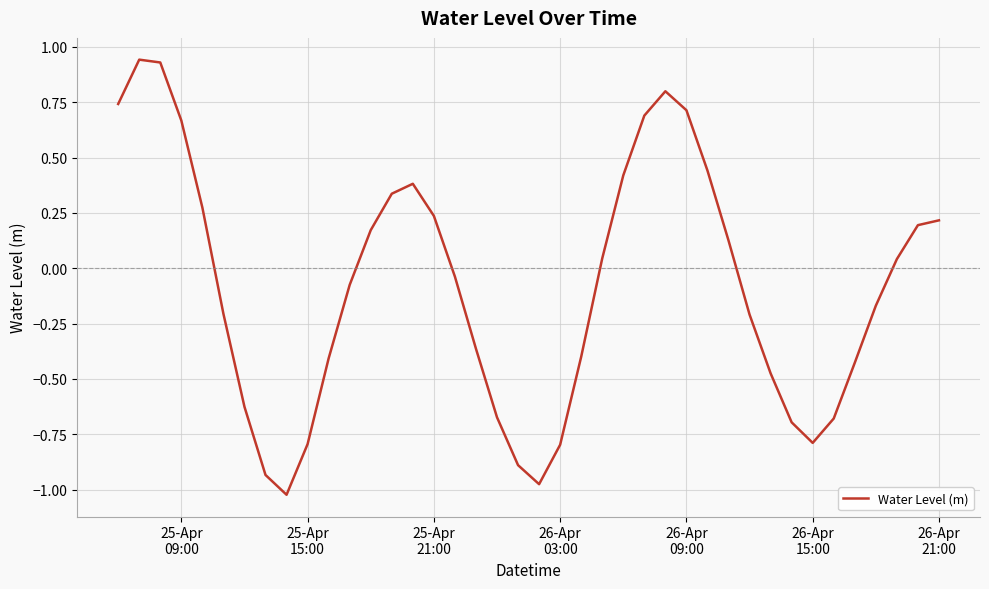

What is the difference between the maximum and minimum values?

2.0